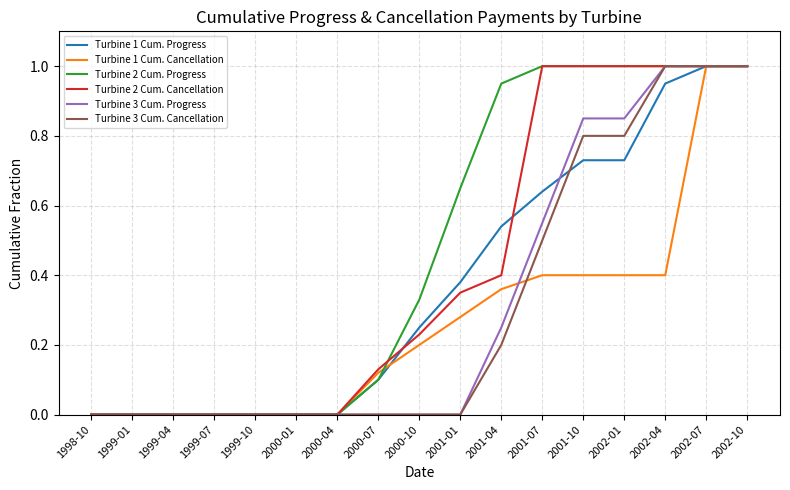

What position from the right is 2001-07?

6